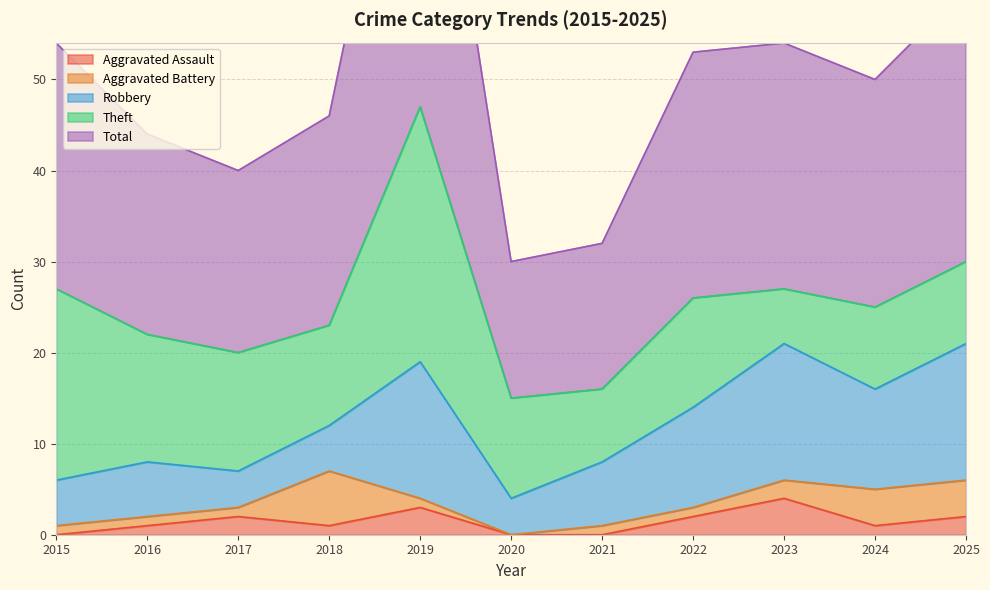

True or false: Robbery has more than 0 points higher than both neighbors.

True